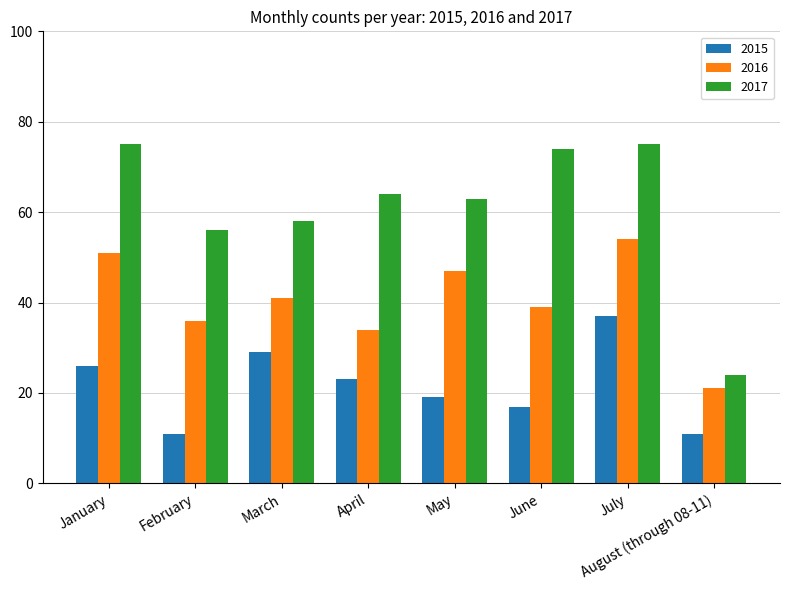

What is the highest value of the 2015 series?

37